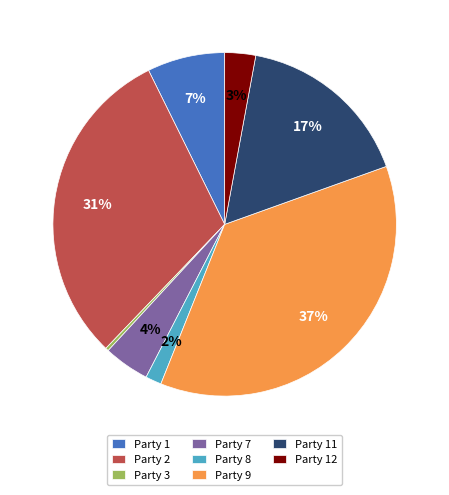

How many slices are in this pie chart?

8